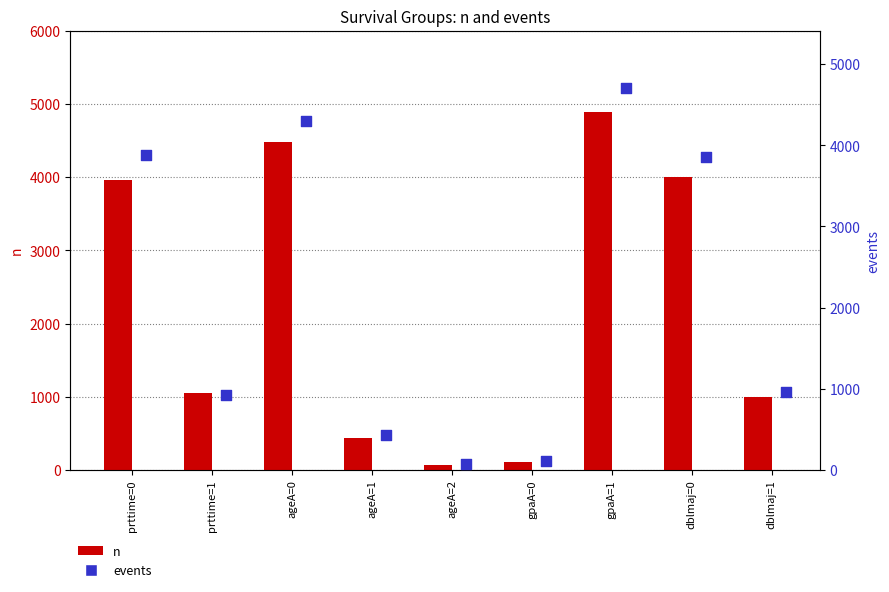

At which category is the sum across all series the highest?

gpaA=1